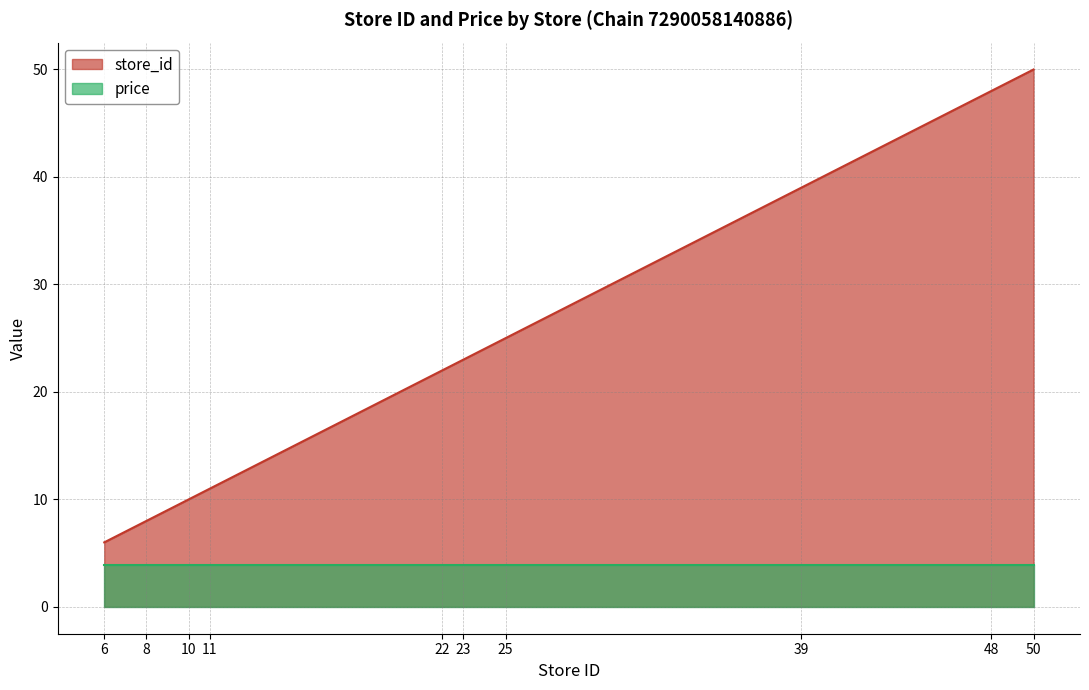

Rank the categories by value from highest to lowest.

50, 48, 39, 25, 23, 22, 11, 10, 8, 6